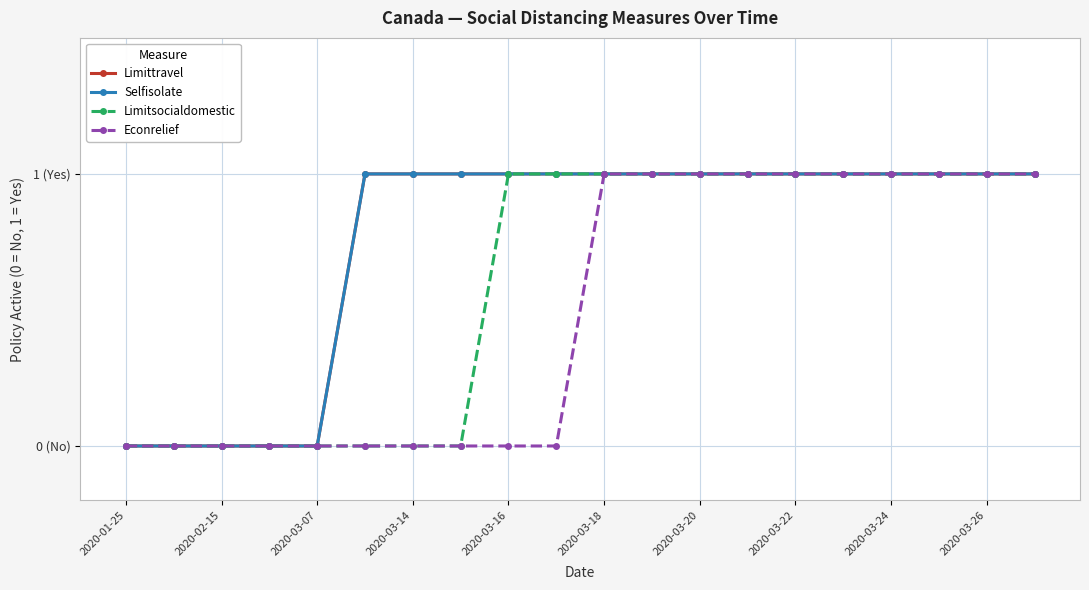

True or false: Limitsocialdomestic and Limittravel cross at least once.

False